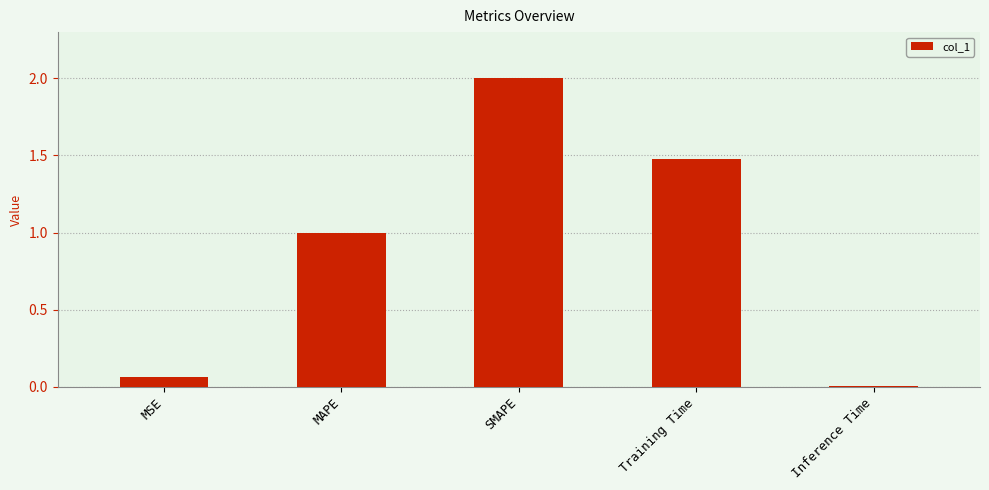

Which has a higher value, MSE or Inference Time?

MSE